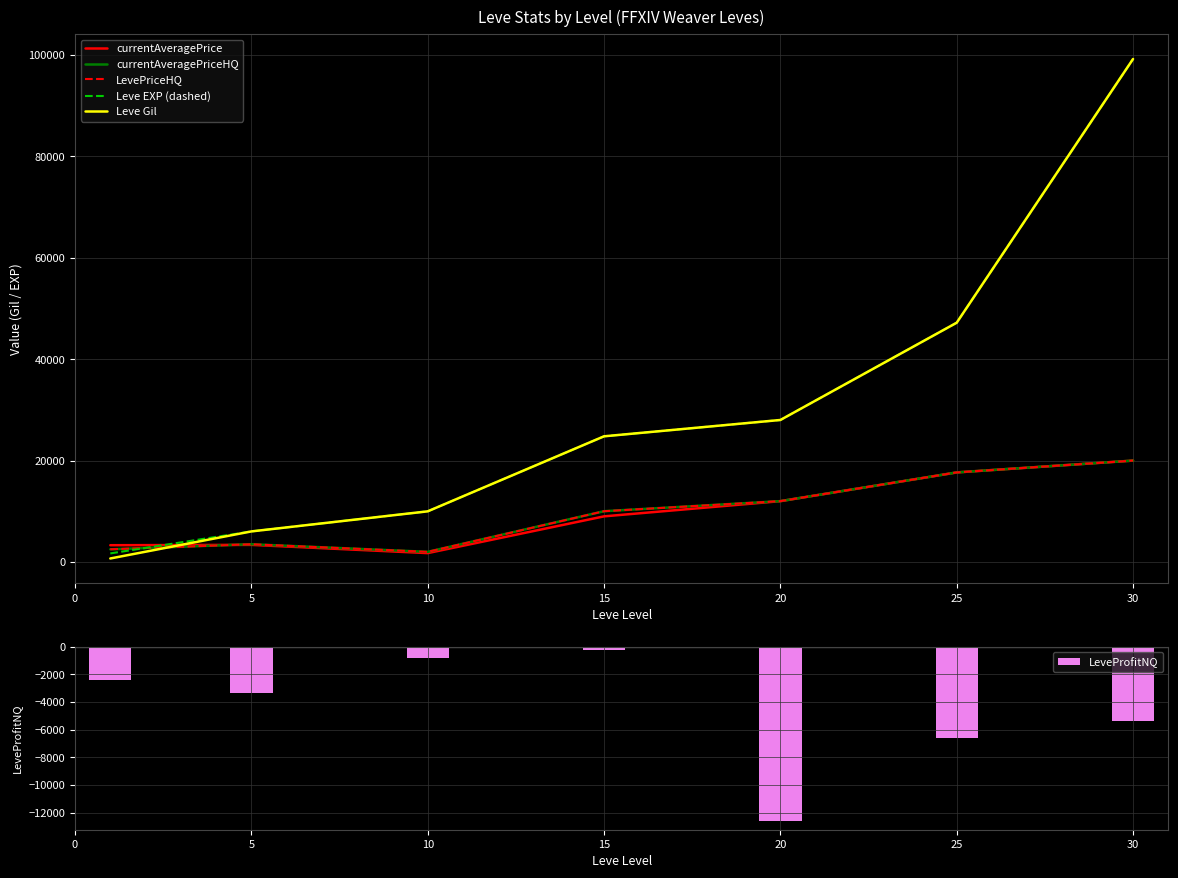

What is the value of the LevePriceHQ bar at the 2nd from the left?

3500